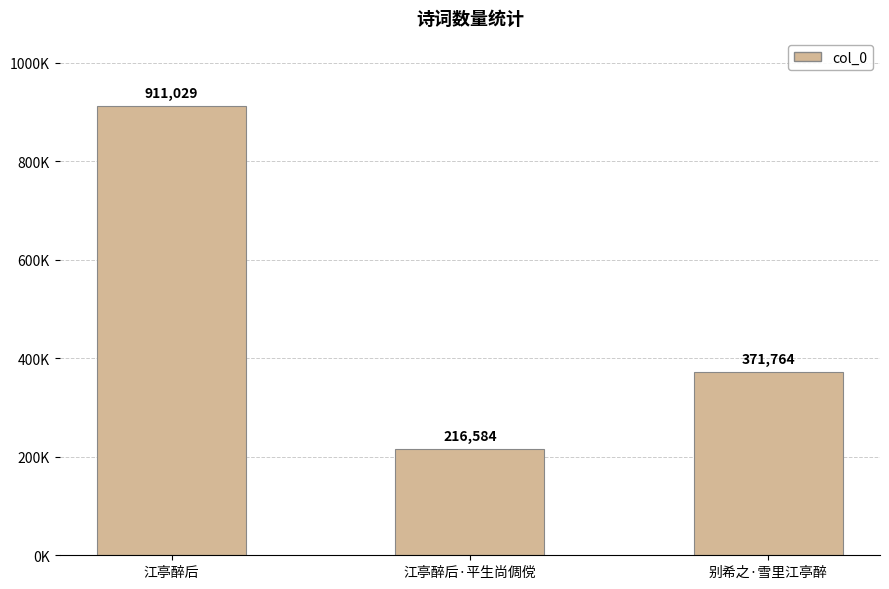

What is the difference between the maximum and minimum values?

694445